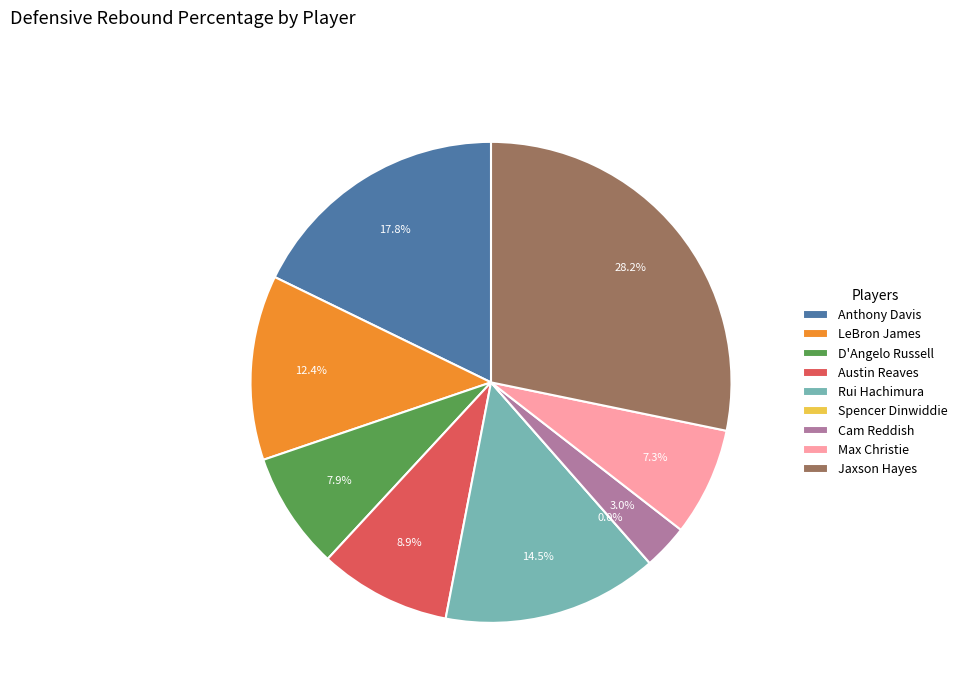

Is Anthony Davis the majority of the pie?

No